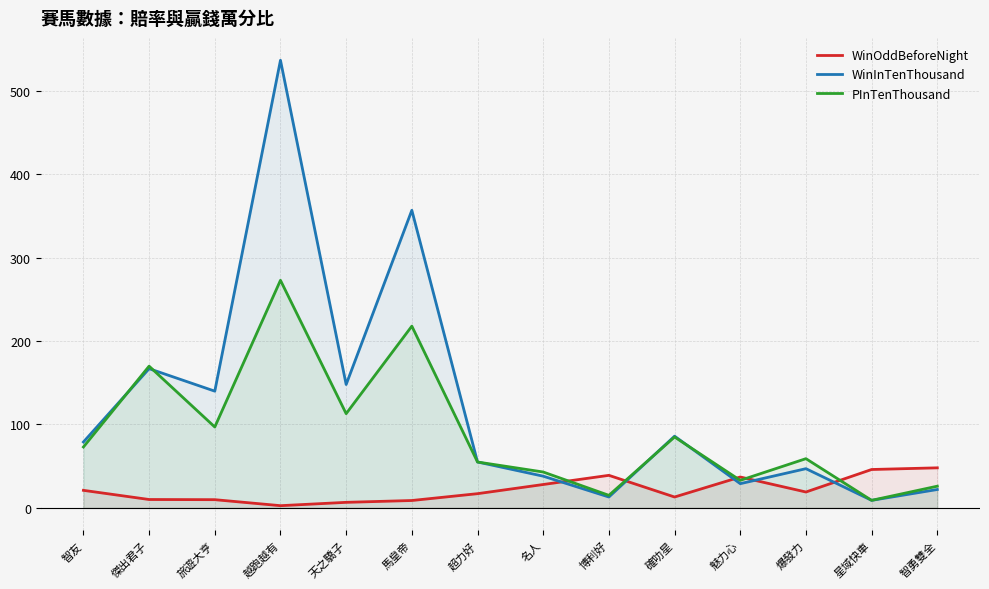

True or false: WinOddBeforeNight and WinInTenThousand cross at least once.

True